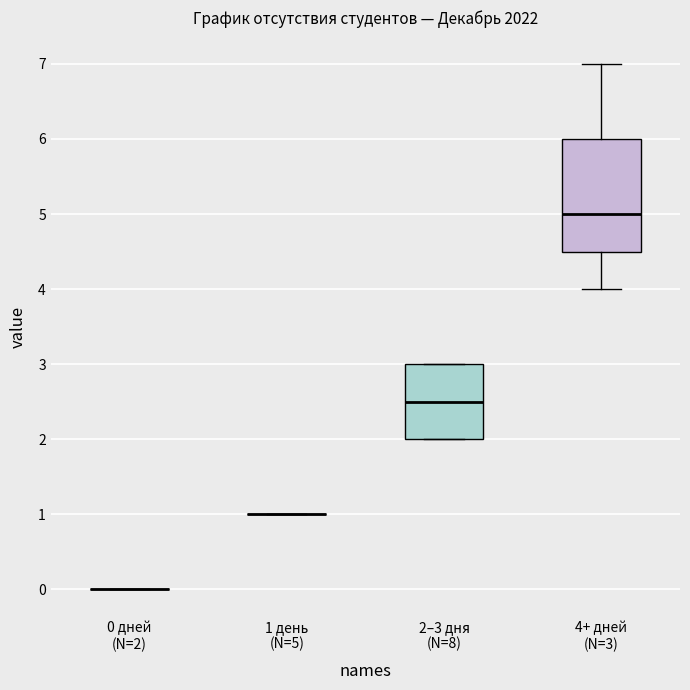

Where is the upper edge of the box for 4+ дней (N=3) on the y-axis? The values are not printed on the chart, so give them approximately, as read against the axis.

6.0